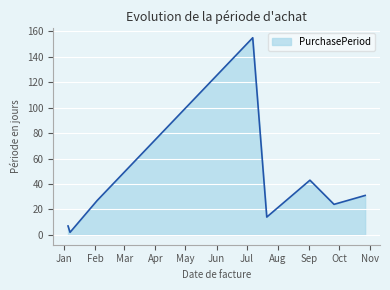

What is the difference between the second highest and minimum values?

41